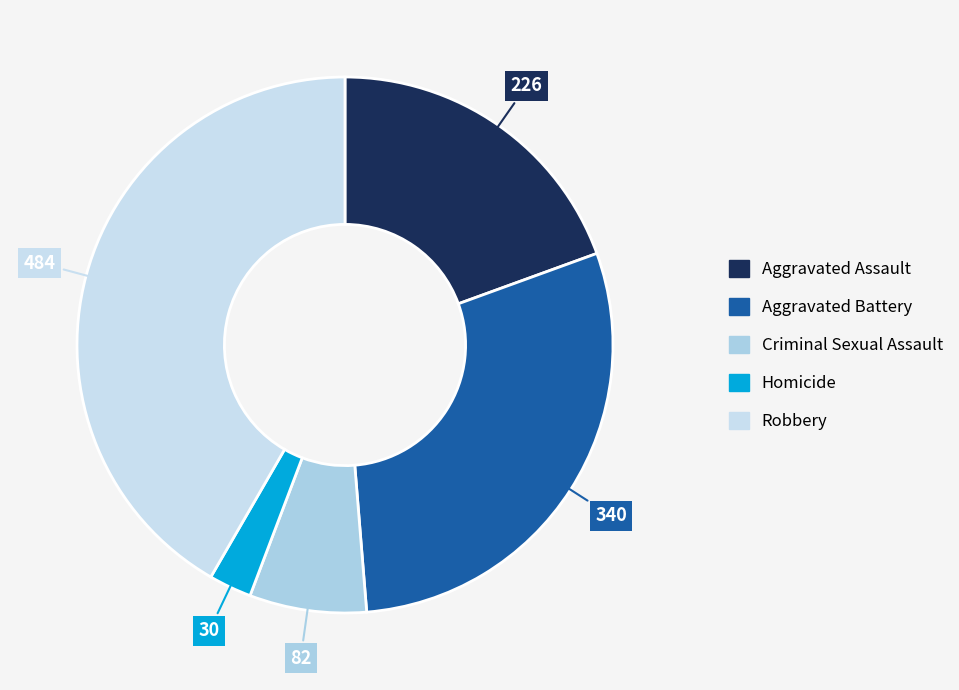

How much of the chart is everything except Robbery?

58.3%